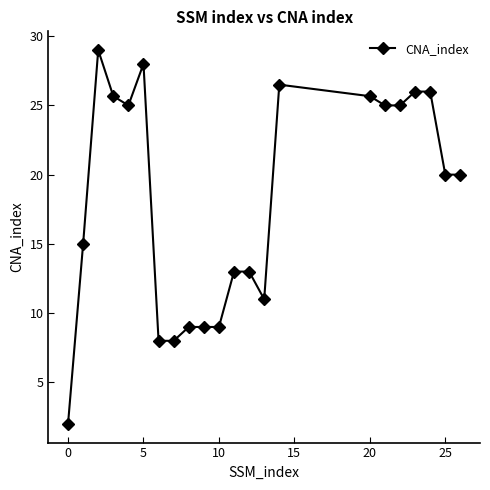

What is the greatest value displayed?

29.0